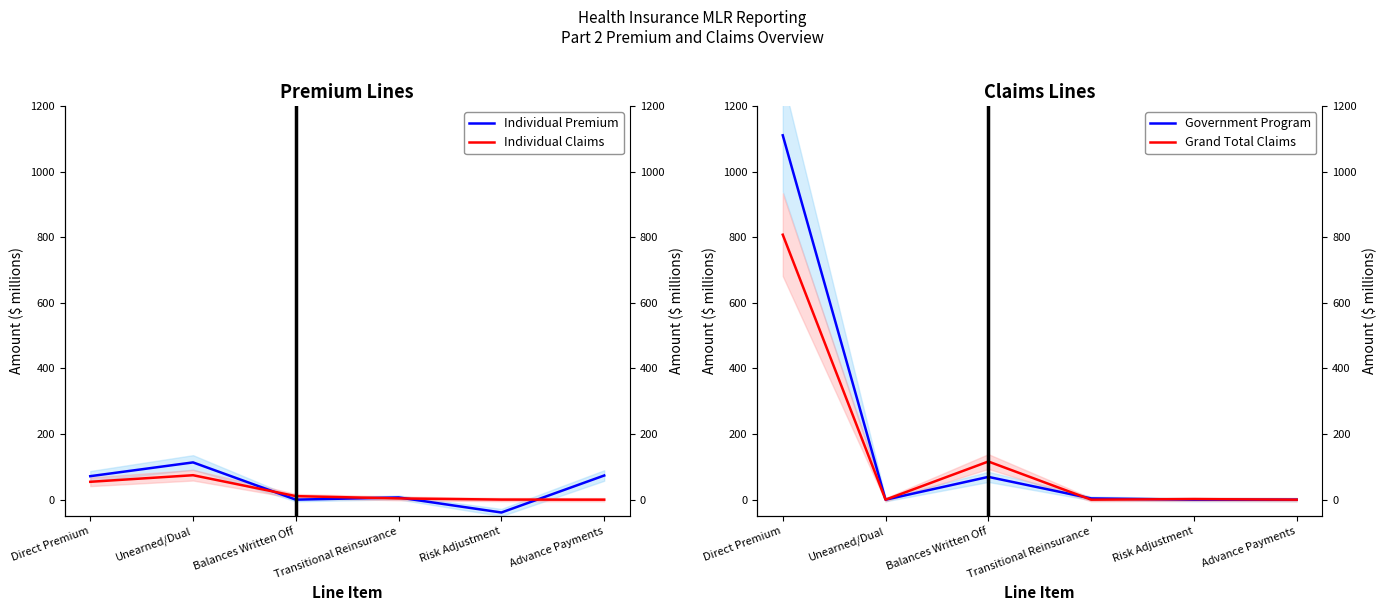

Does the chart display data point markers on the line(s)?

No